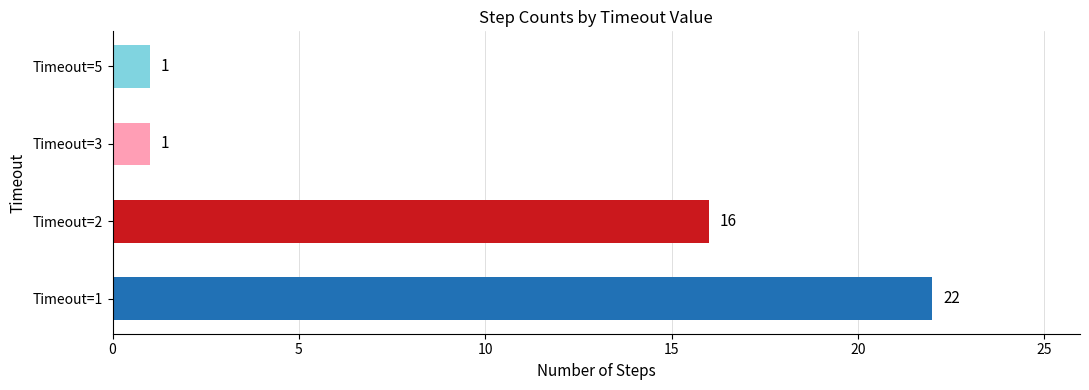

At which label is the value closest to 11?

Timeout=2